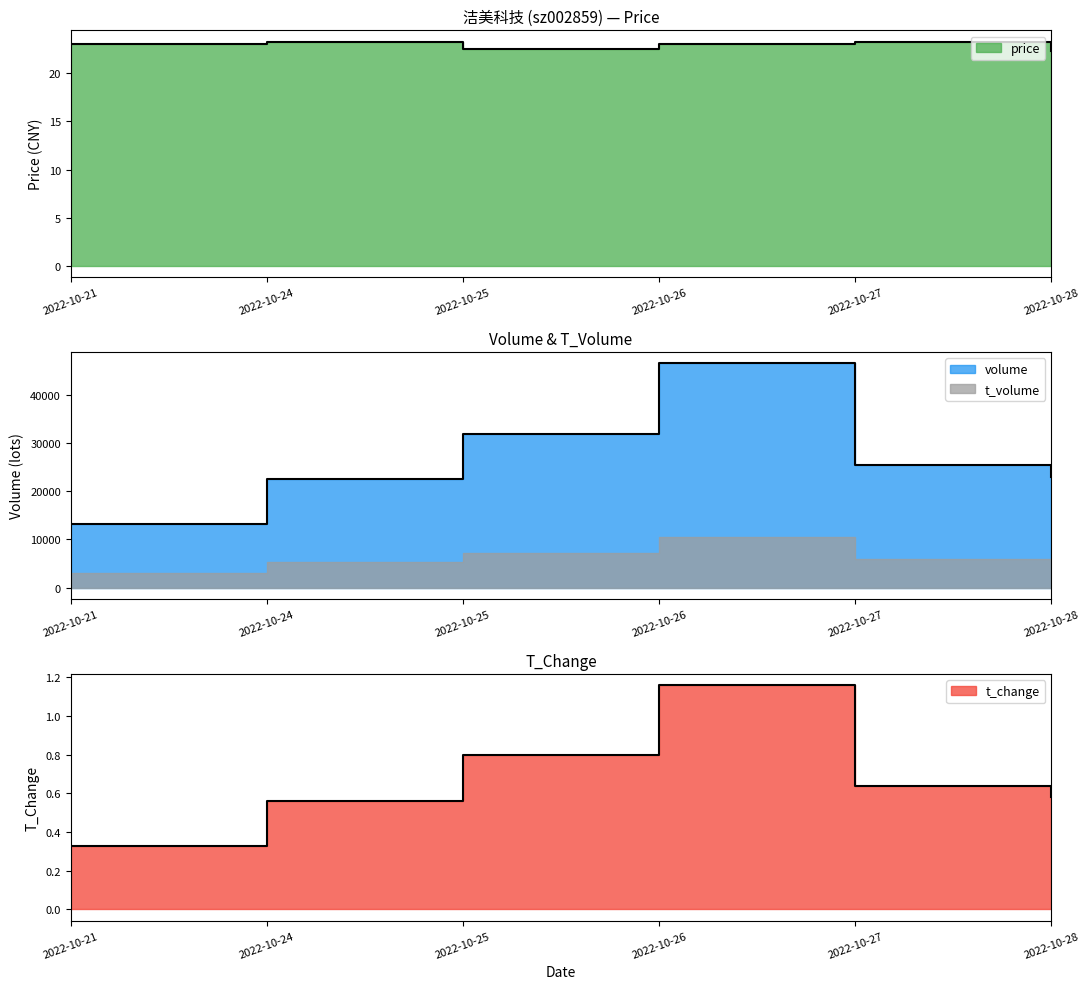

In volume, how many points are higher than both neighbors (excluding endpoints)?

1